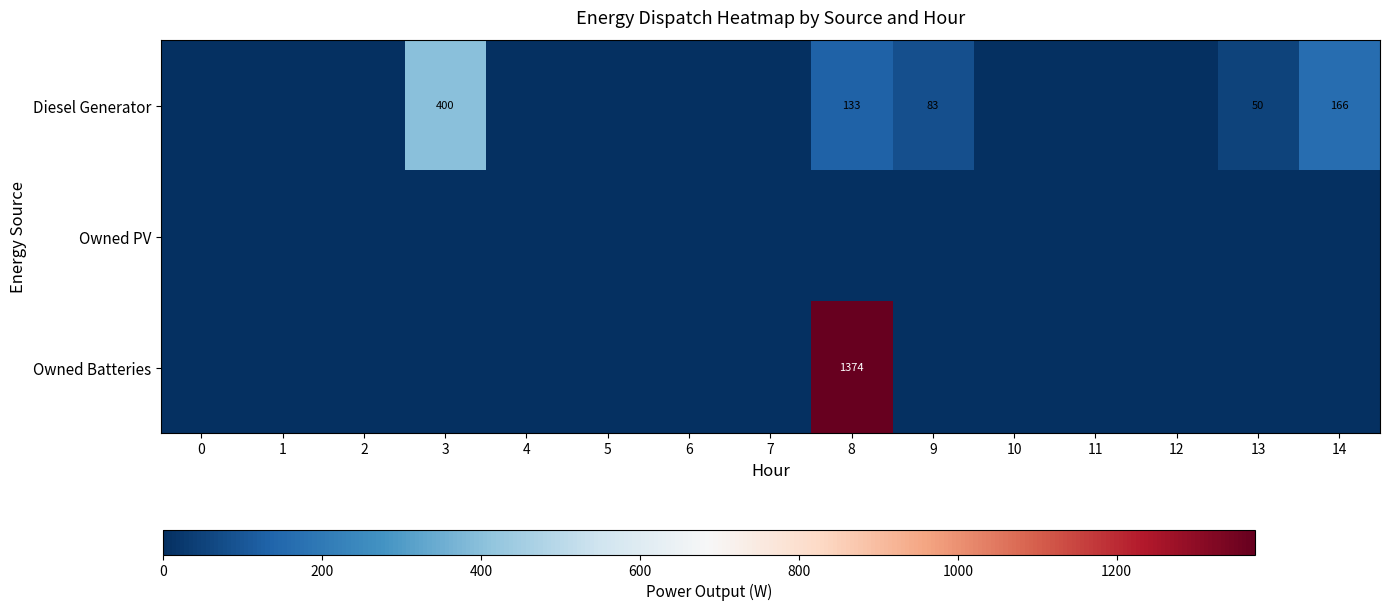

List the series in order of their peak value, highest first.

Owned Batteries, Diesel Generator, Owned PV